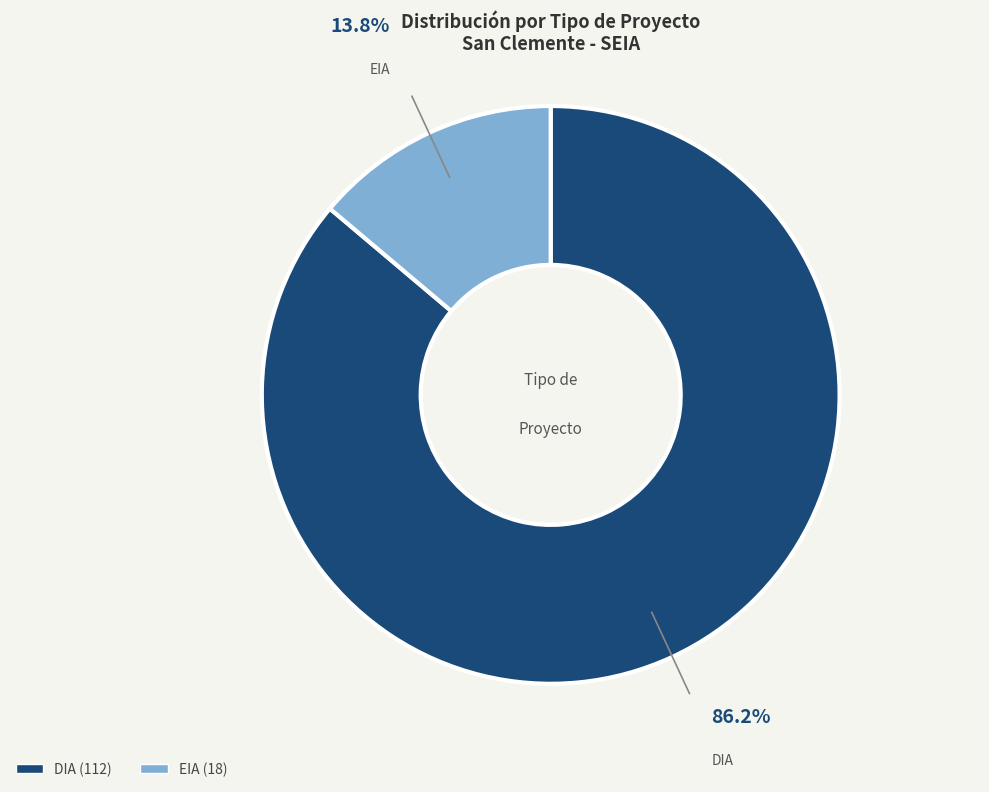

Between EIA and DIA, which is larger?

DIA